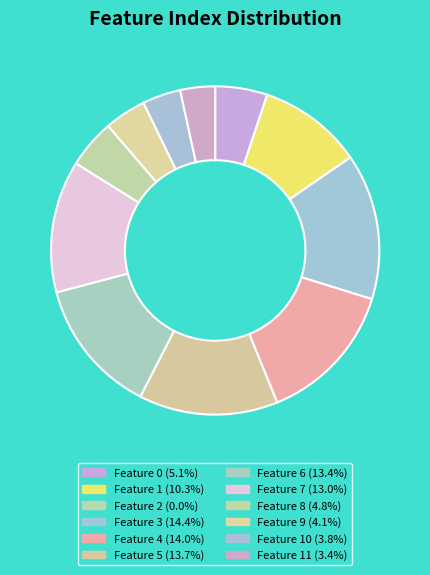

To the nearest percent, what is the difference between the largest and smallest slice percentages?

14%